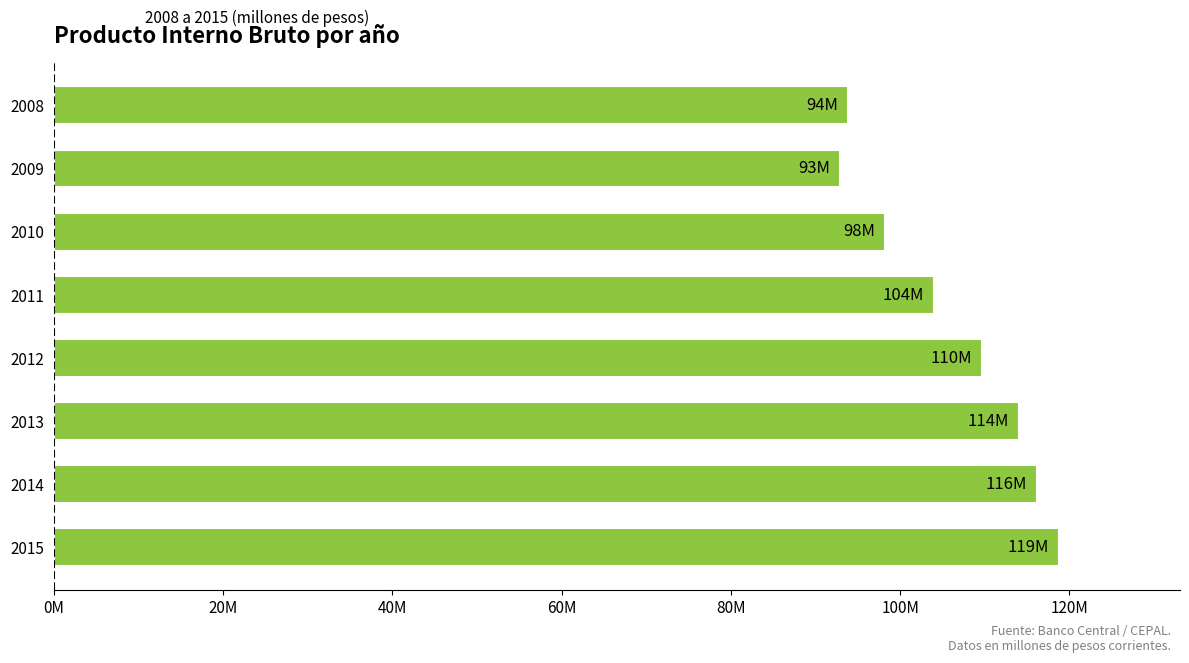

How many values exceed 109?

4